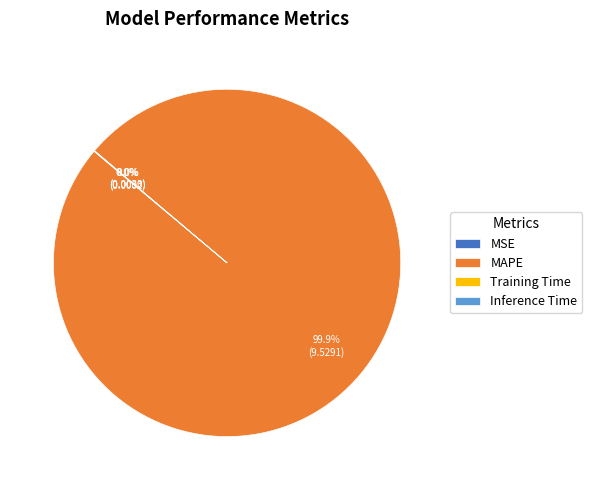

Which category has the biggest portion of the pie?

MAPE